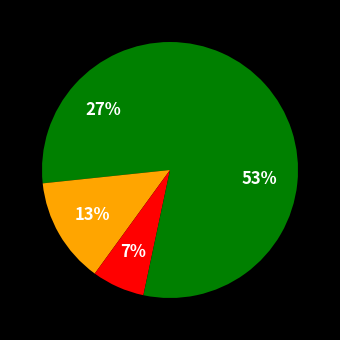

Which category has the smallest portion of the pie?

Homicide